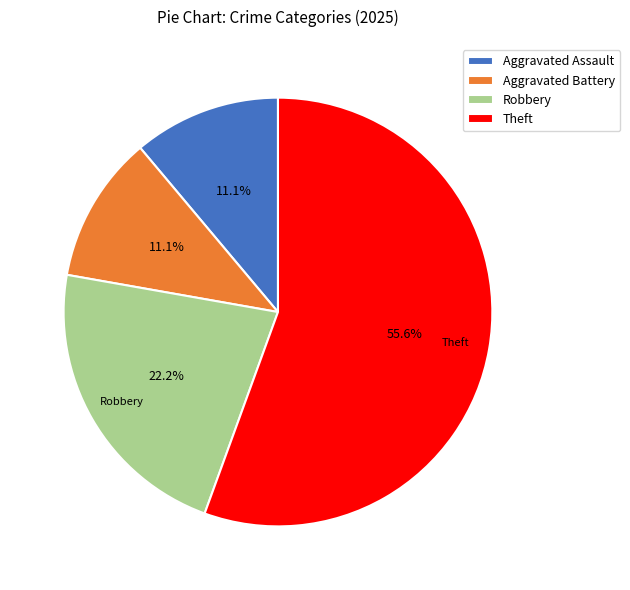

To the nearest percent, what portion does Robbery represent?

22%